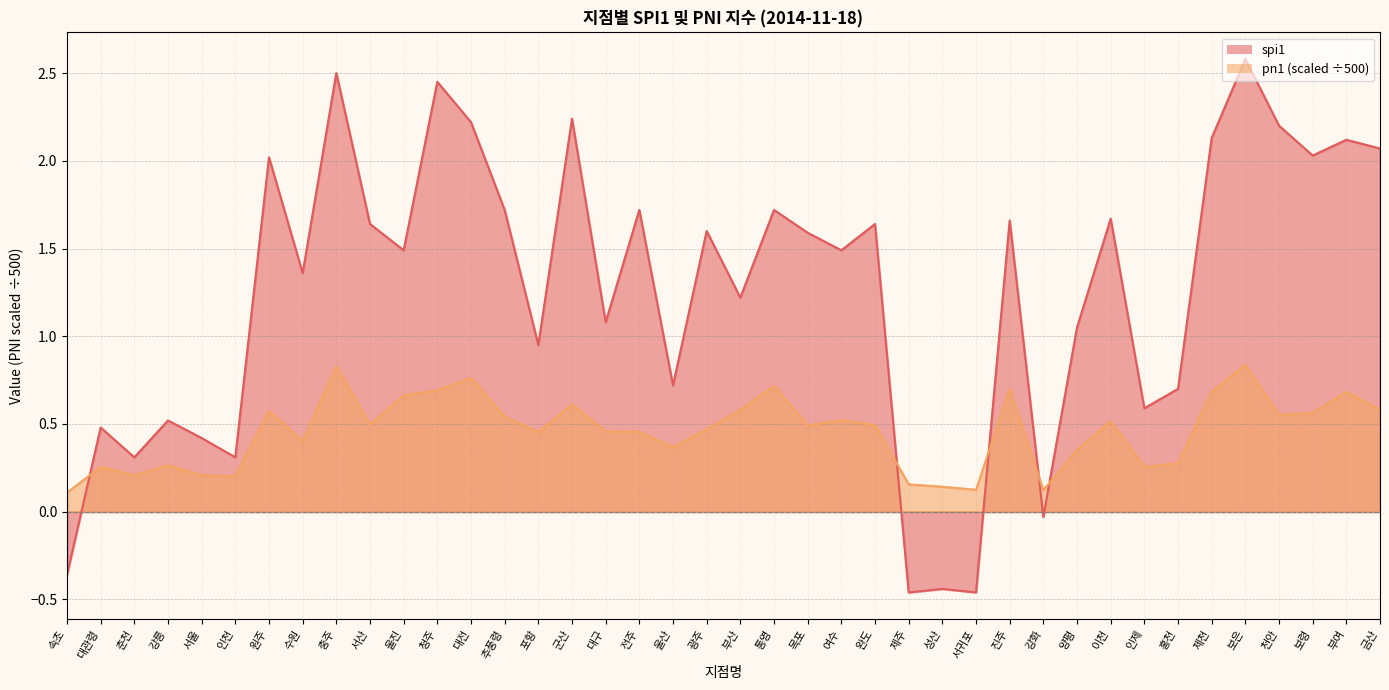

At which category does the chart reach its minimum across all series?

제주